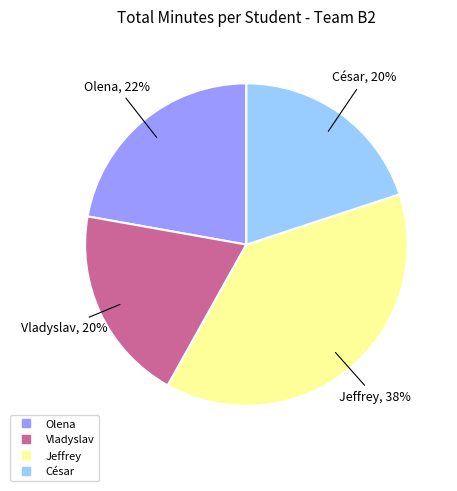

What is the ratio of the value at César to the value at Jeffrey?

0.5